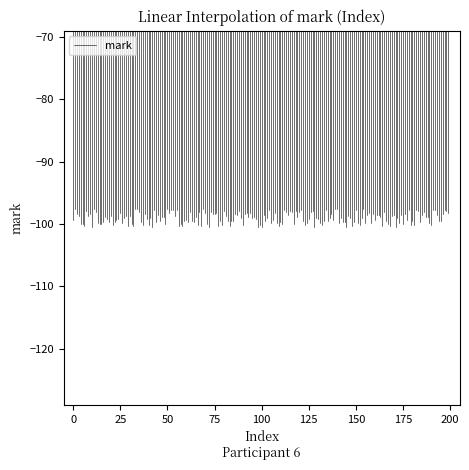

What is the difference between the maximum and minimum values?

99.4